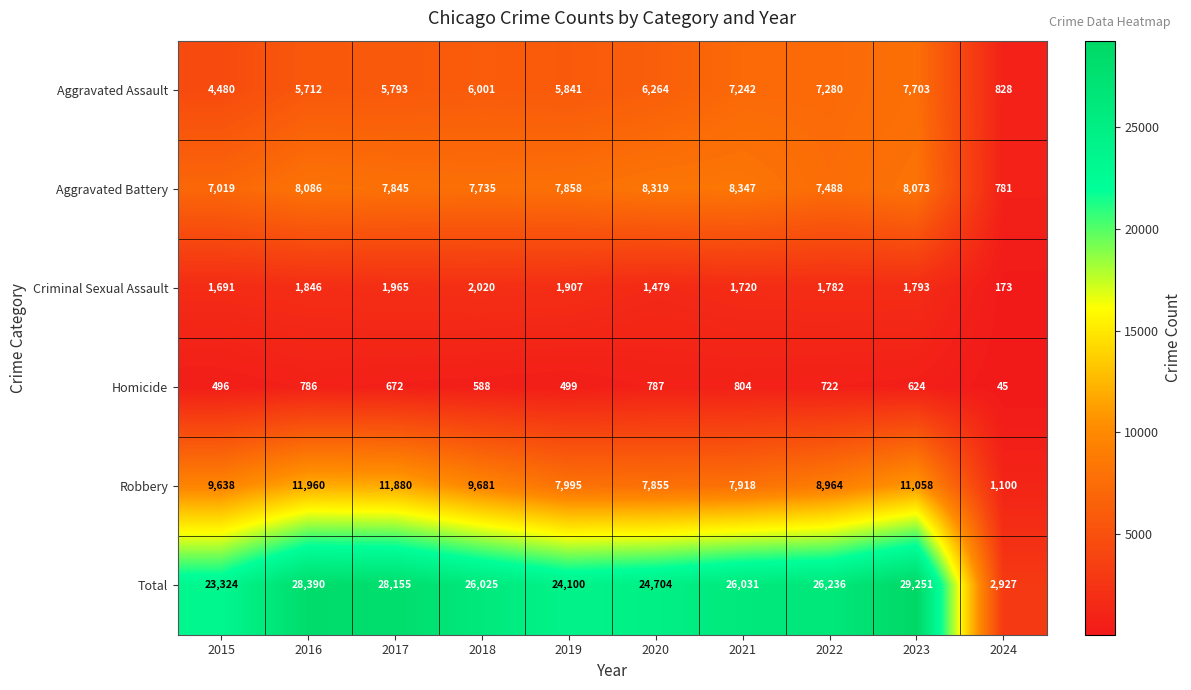

What is the sum of all Aggravated Assault values?

57144